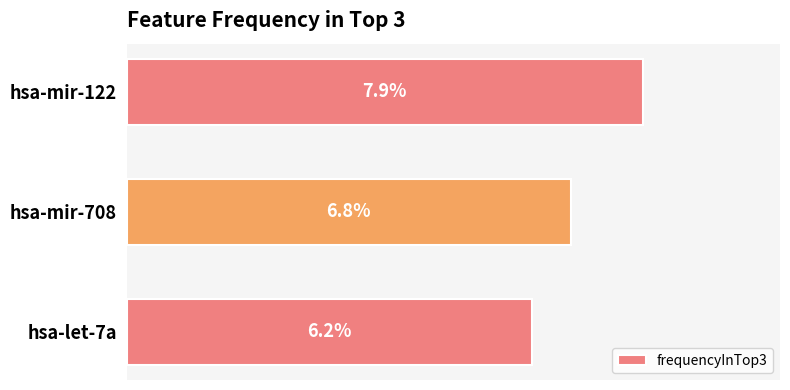

Where is the data nearest to the value 7?

hsa-mir-708